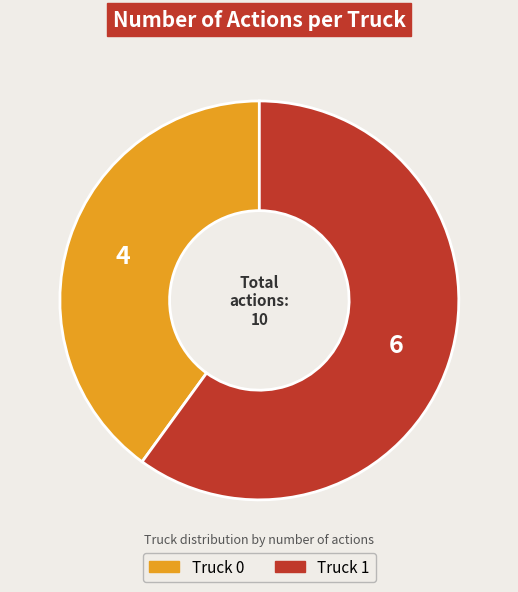

True or false: Truck 1 accounts for 60% of the total.

True